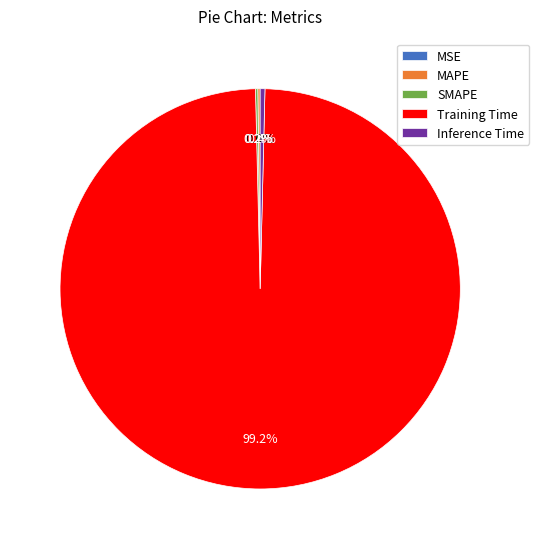

Which slice is the largest?

Training Time